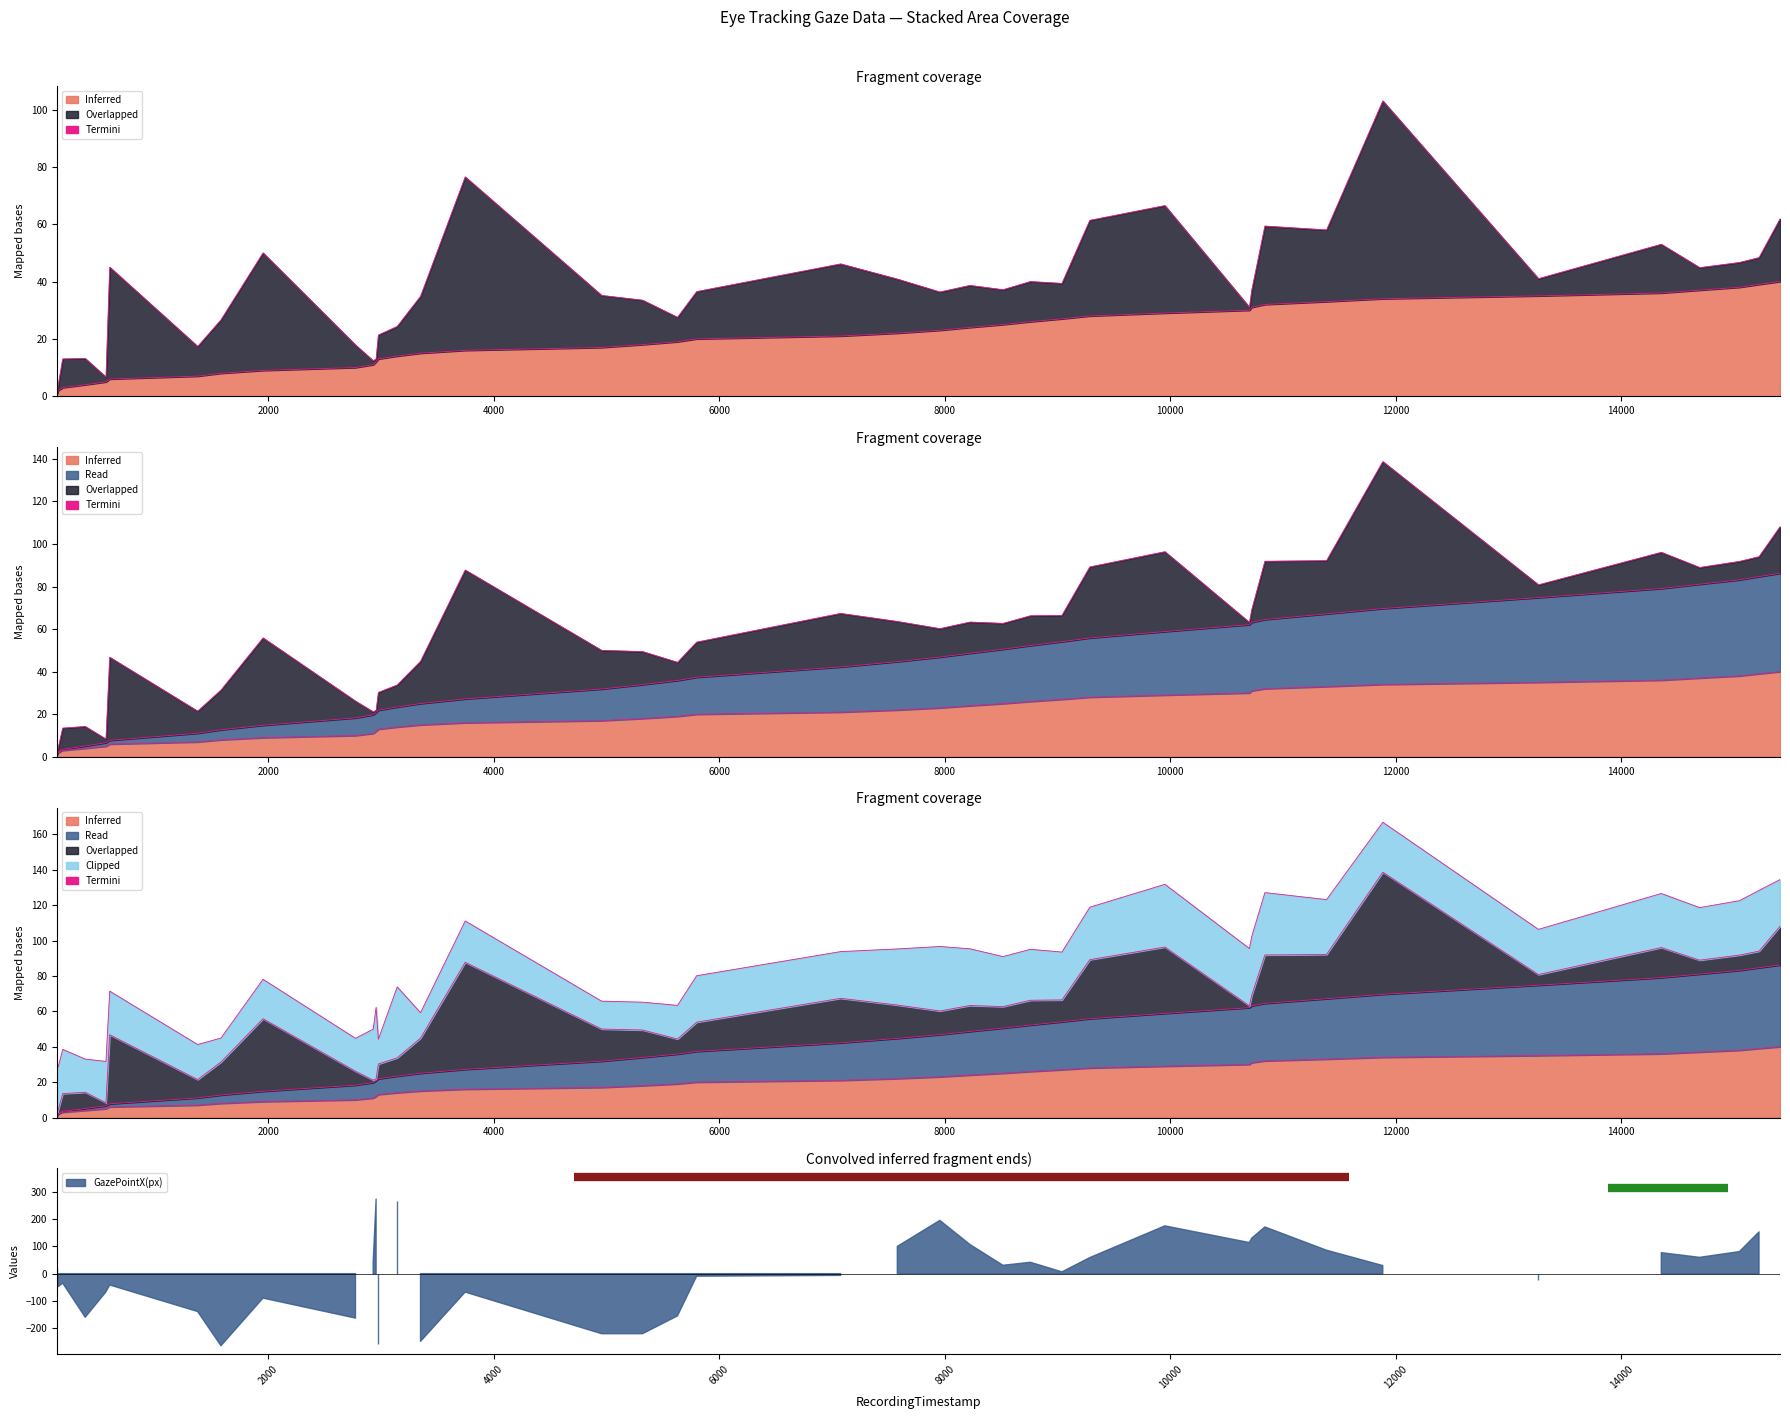

True or false: GazePointIndex and FixationIndex cross at least once.

False